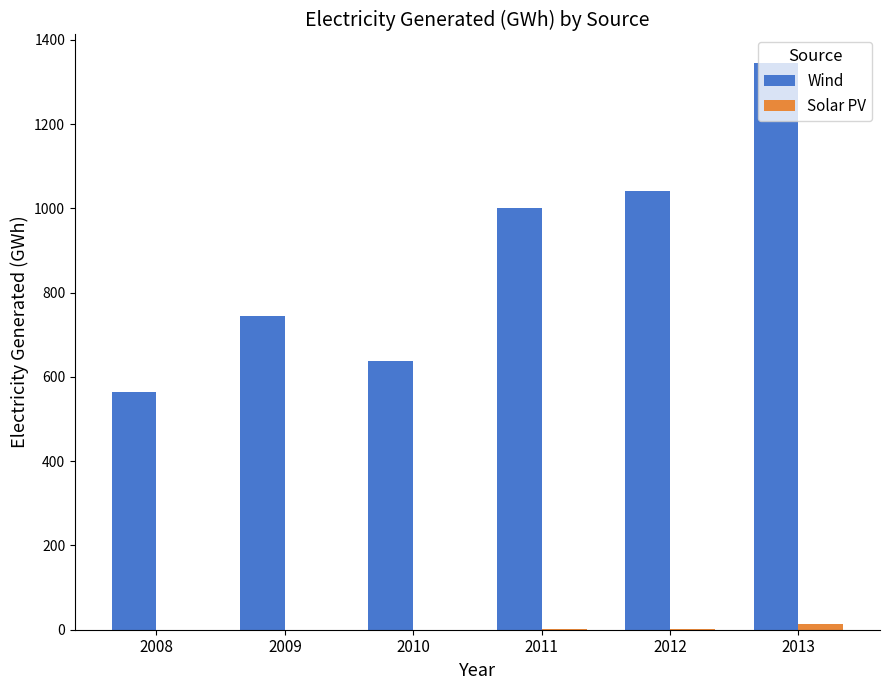

What is the maximum value for Wind?

1345.2